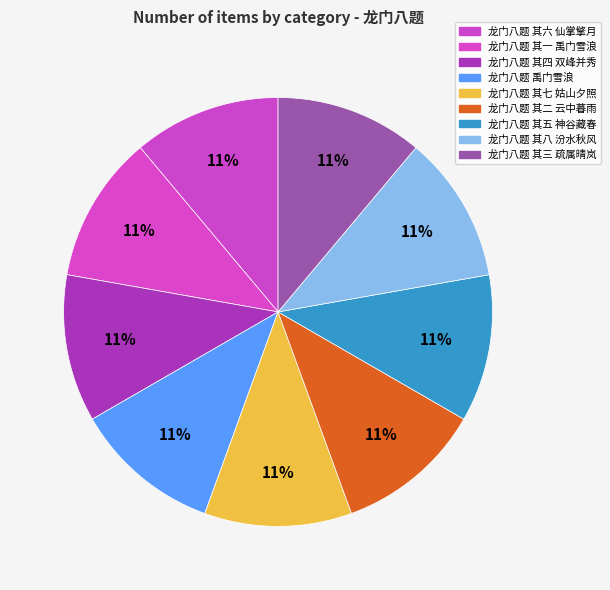

What is the change in value from 龙门八题 其一 禹门雪浪 to 龙门八题 其八 汾水秋风?

-181